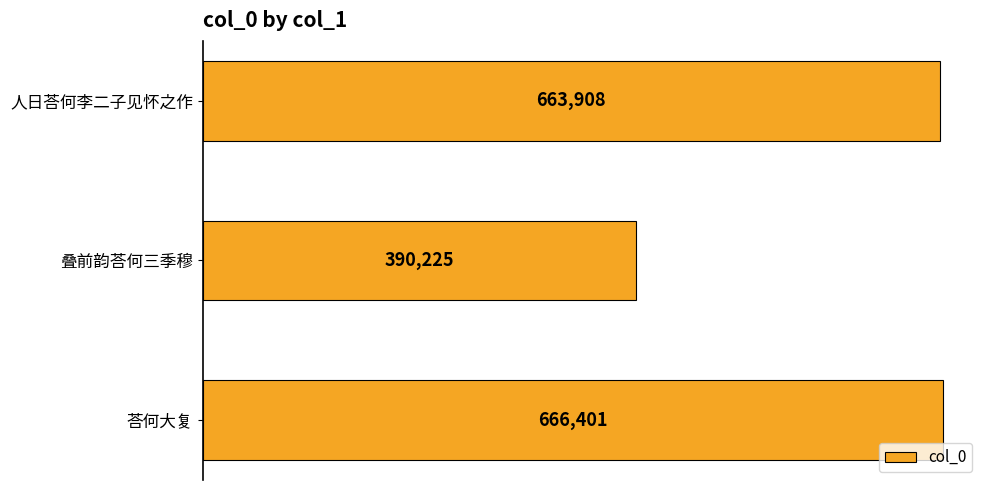

The chart shows a value of 252650 at 叠前韵荅何三季穆. True or false?

False